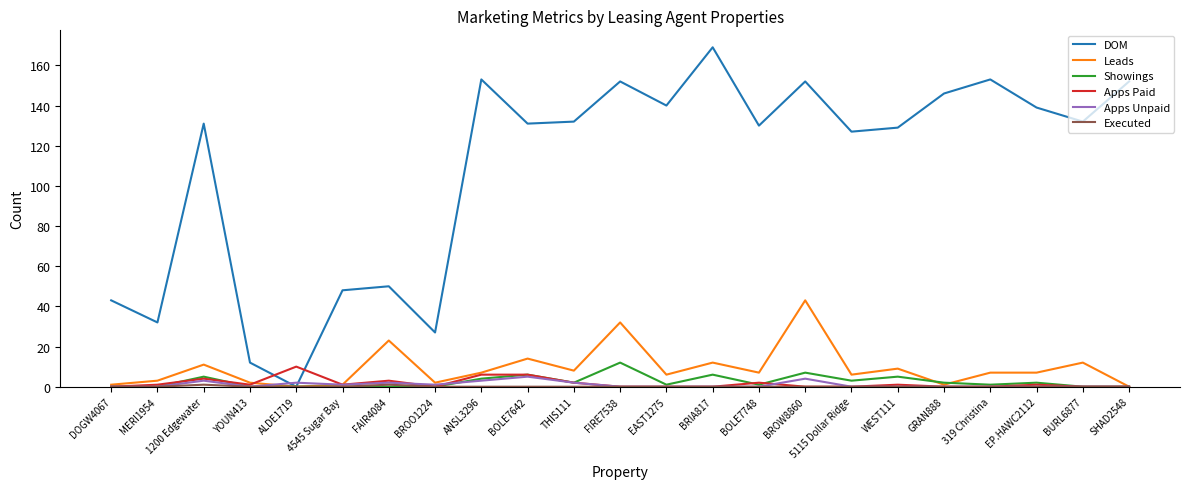

Which series has the widest spread of values?

DOM